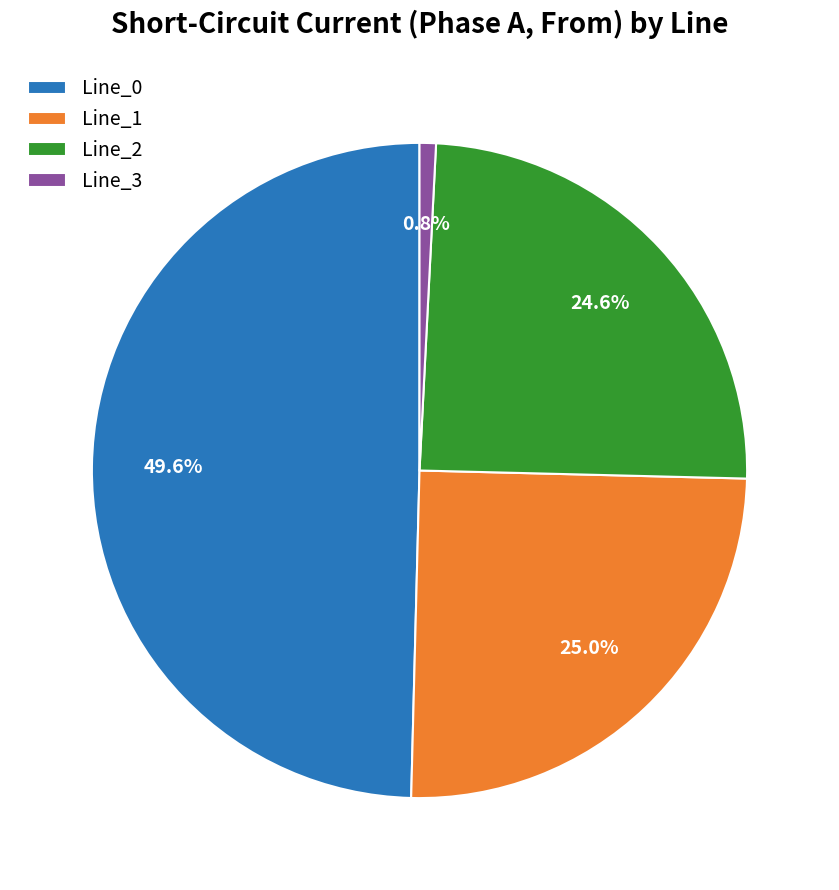

Combined, what portion of the pie is Line_1 and Line_3?

25.8%